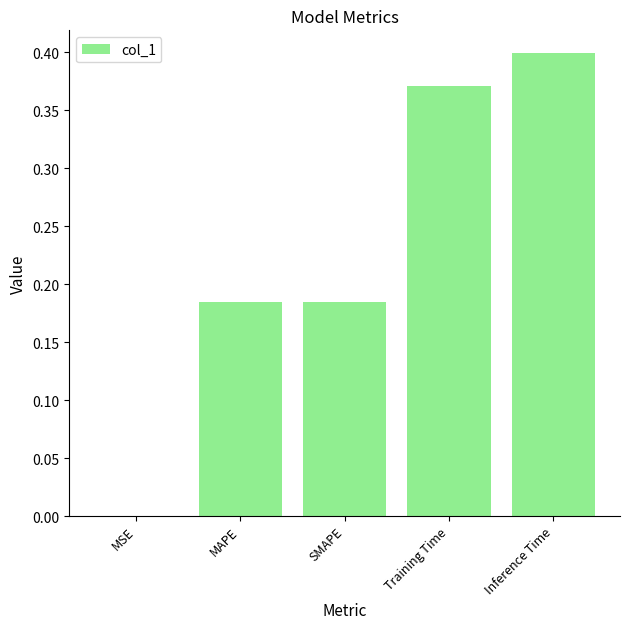

What is the sum of all values?

1.1